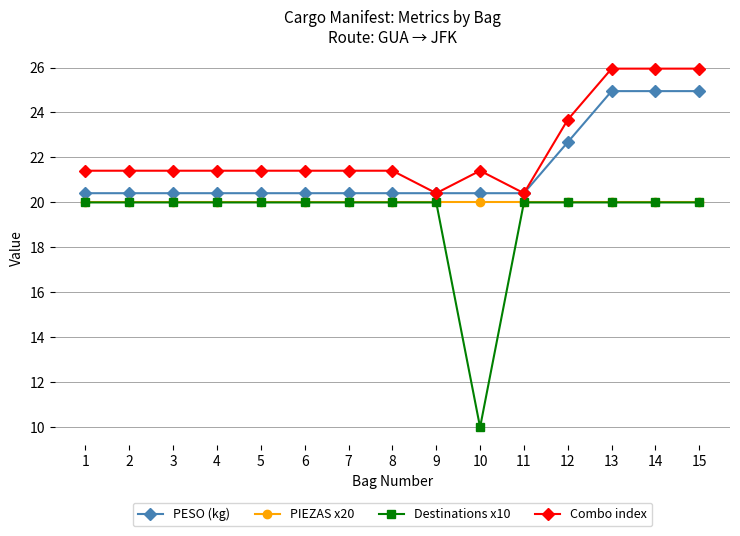

What is the value of the PESO (kg) point at the 5th from the left?

20.4